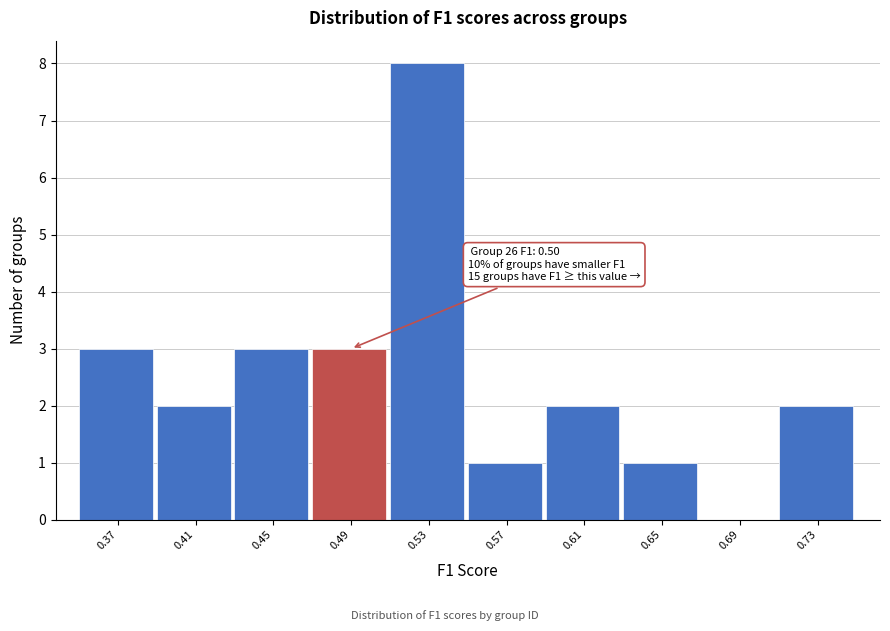

Reading left to right, extract all data points from this chart.

0.37=3	0.41=2	0.45=3	0.49=3	0.53=8	0.57=1	0.61=2	0.65=1	0.69=0	0.73=2